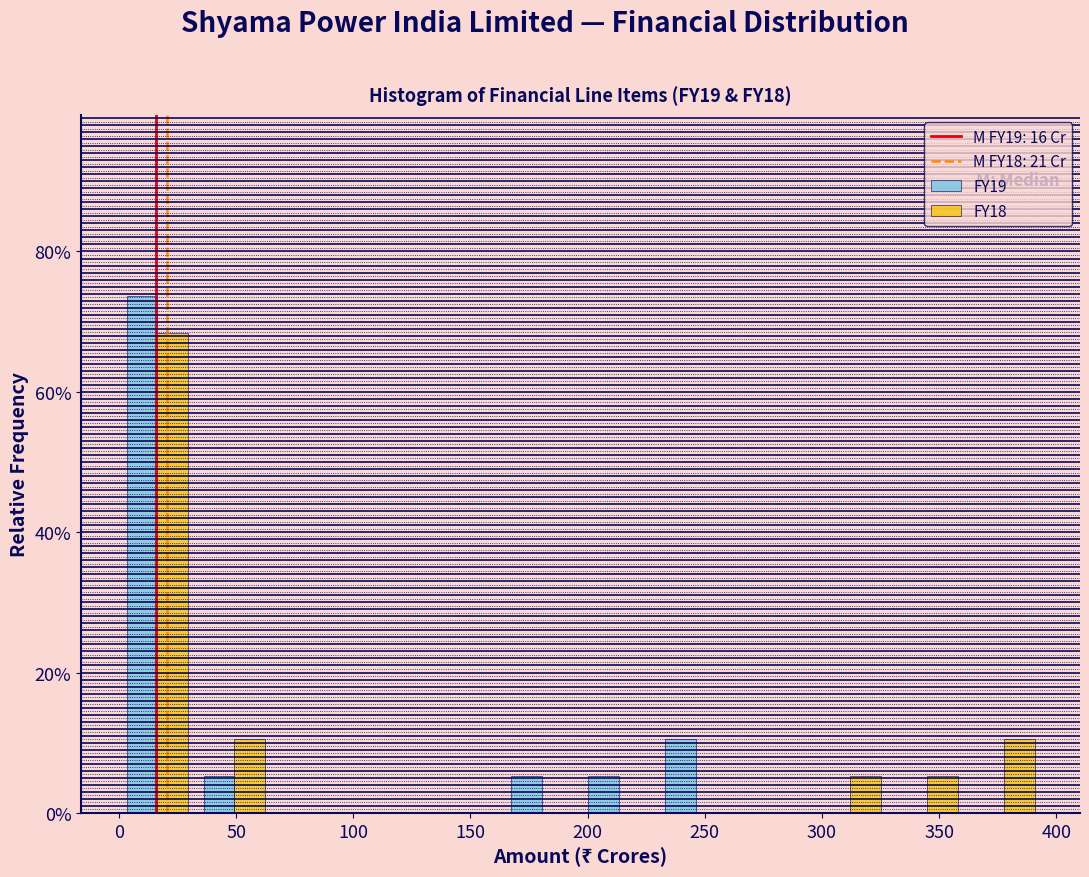

What is the height of the FY19 bar covering 195 to 230 on the x-axis? Neither the bar edges nor the heights are printed on the chart, so give them approximately, as read against the axes.

6